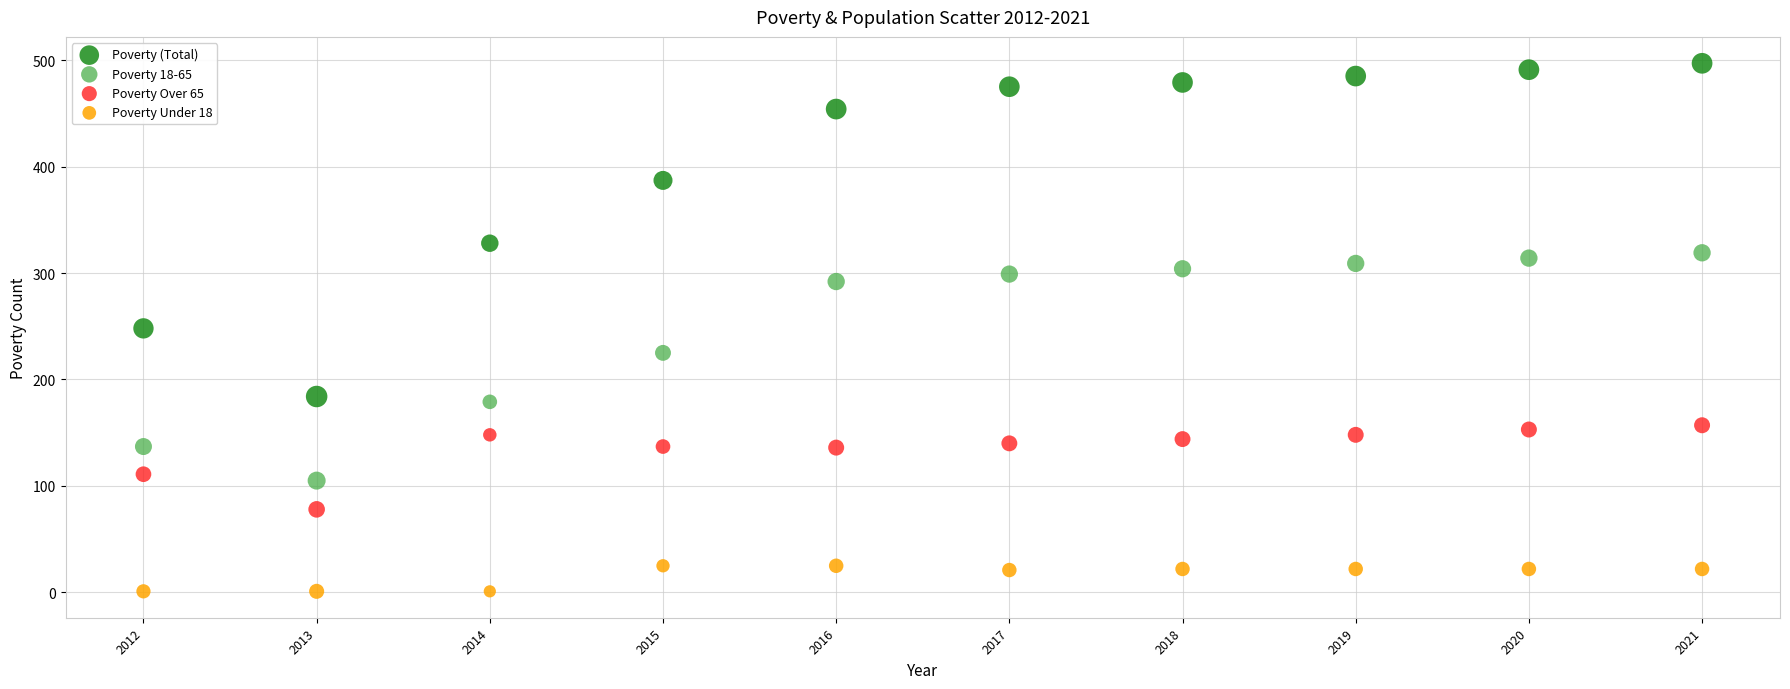

Which series has the largest Y range (max minus min)?

Poverty (Total)